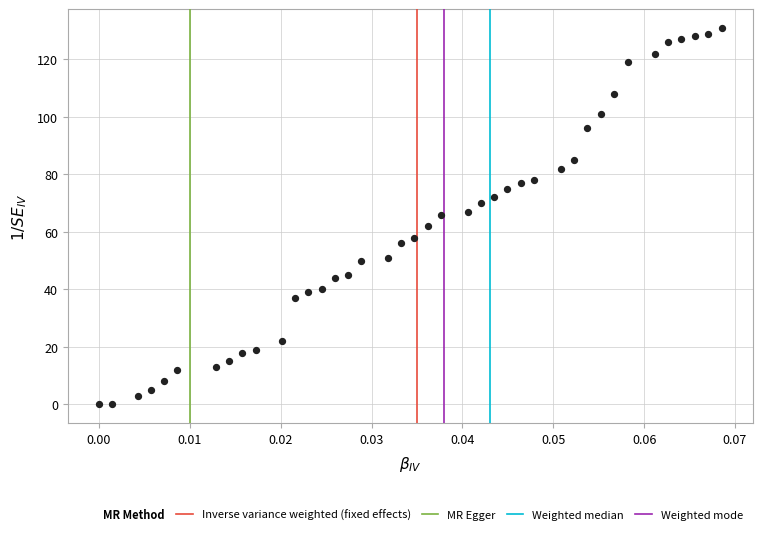

What is the range of Y values (max minus min)?

131